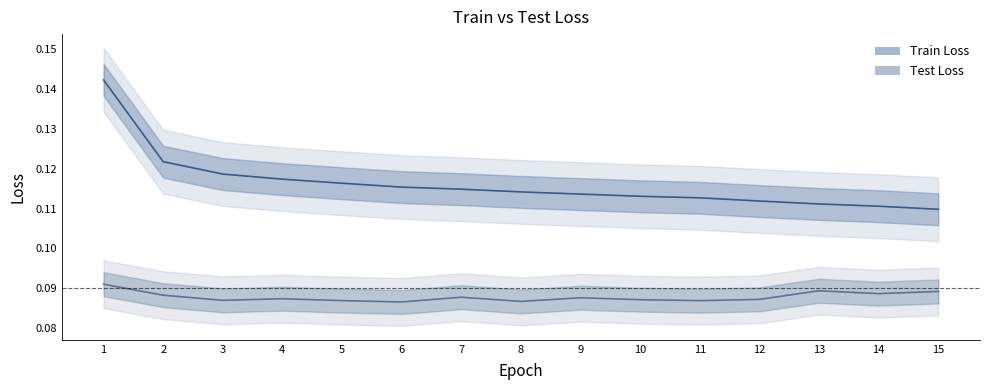

At which category is the sum across all series the highest?

1